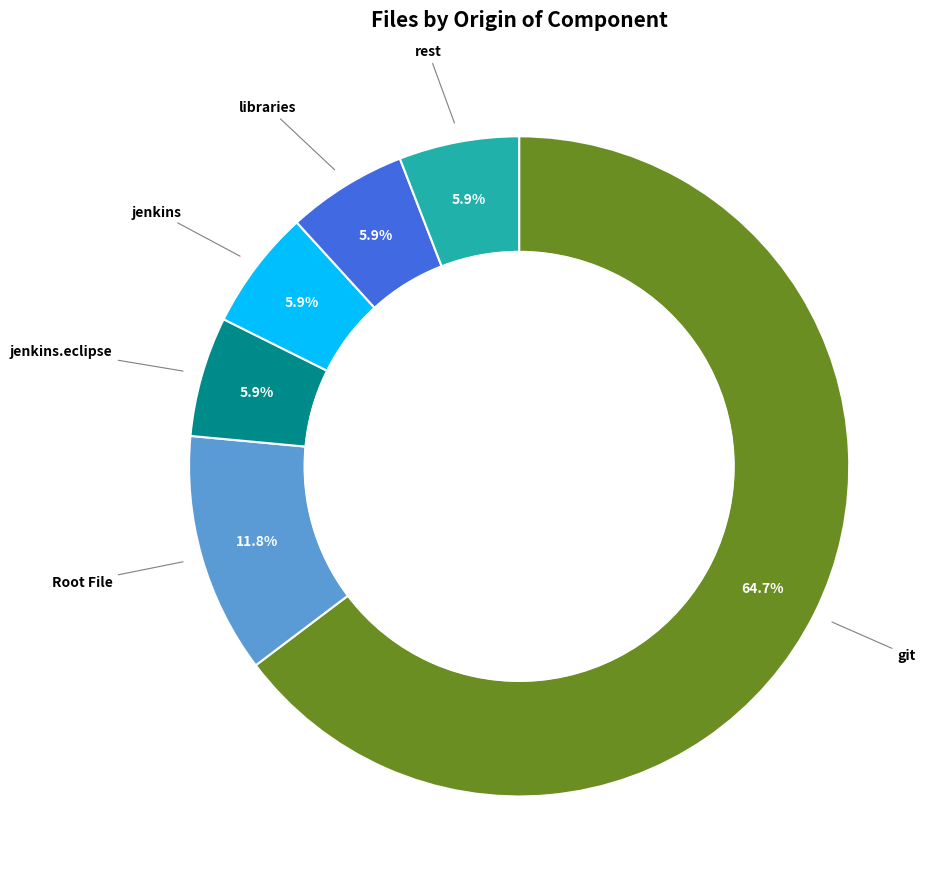

True or false: git accounts for 65% of the total.

True